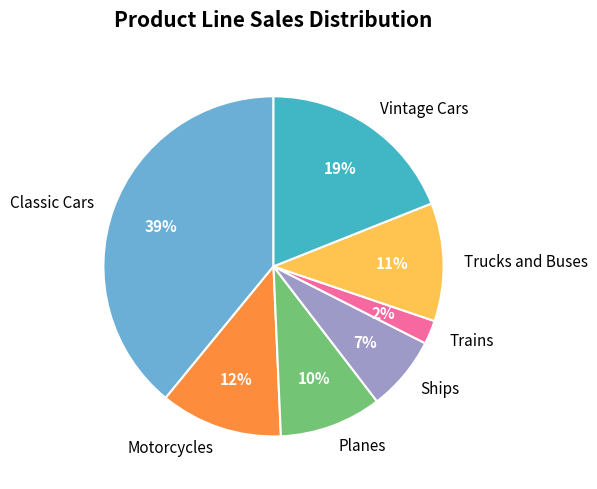

Which category has the biggest portion of the pie?

Classic Cars